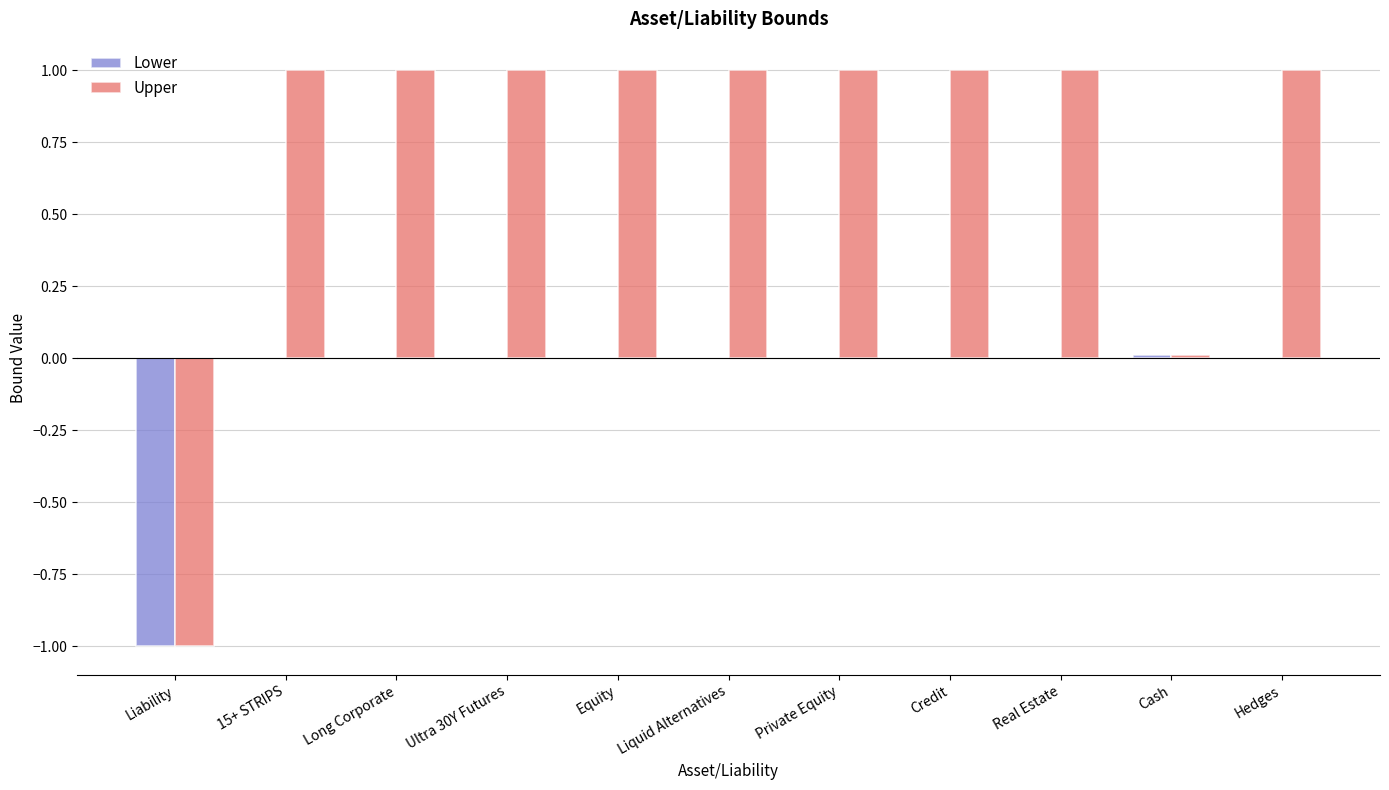

What is the highest value of the Upper series?

1.0